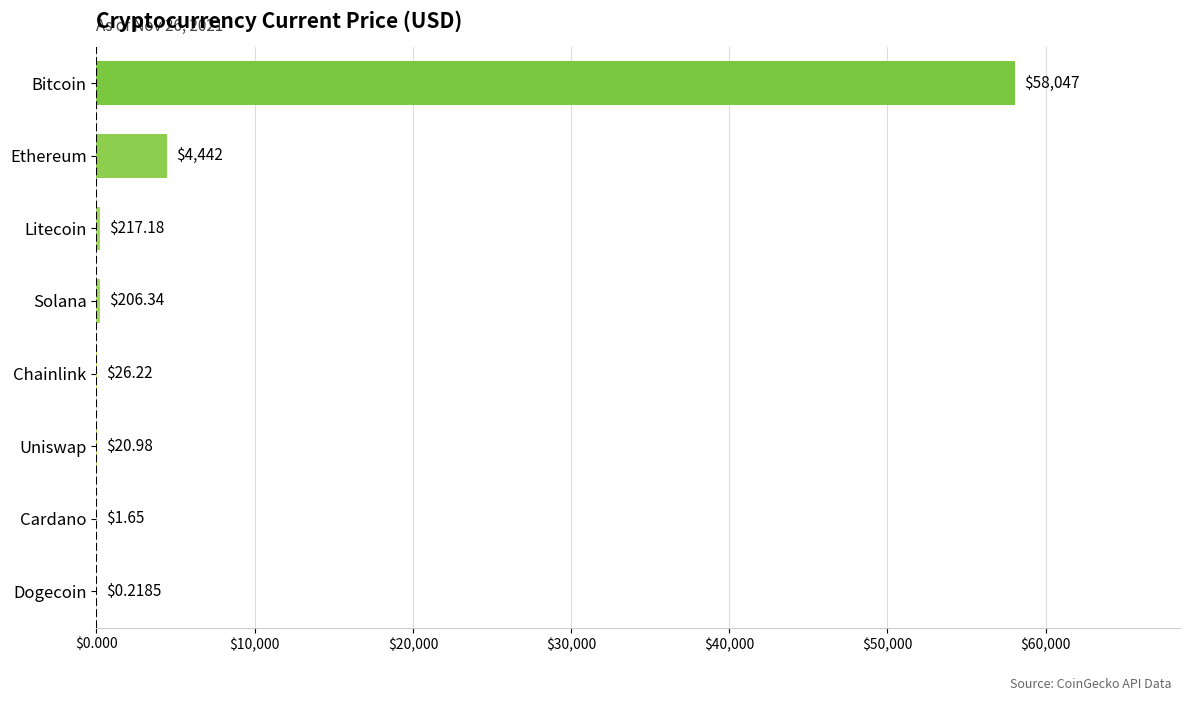

At which category does the chart reach its peak across all series?

Bitcoin